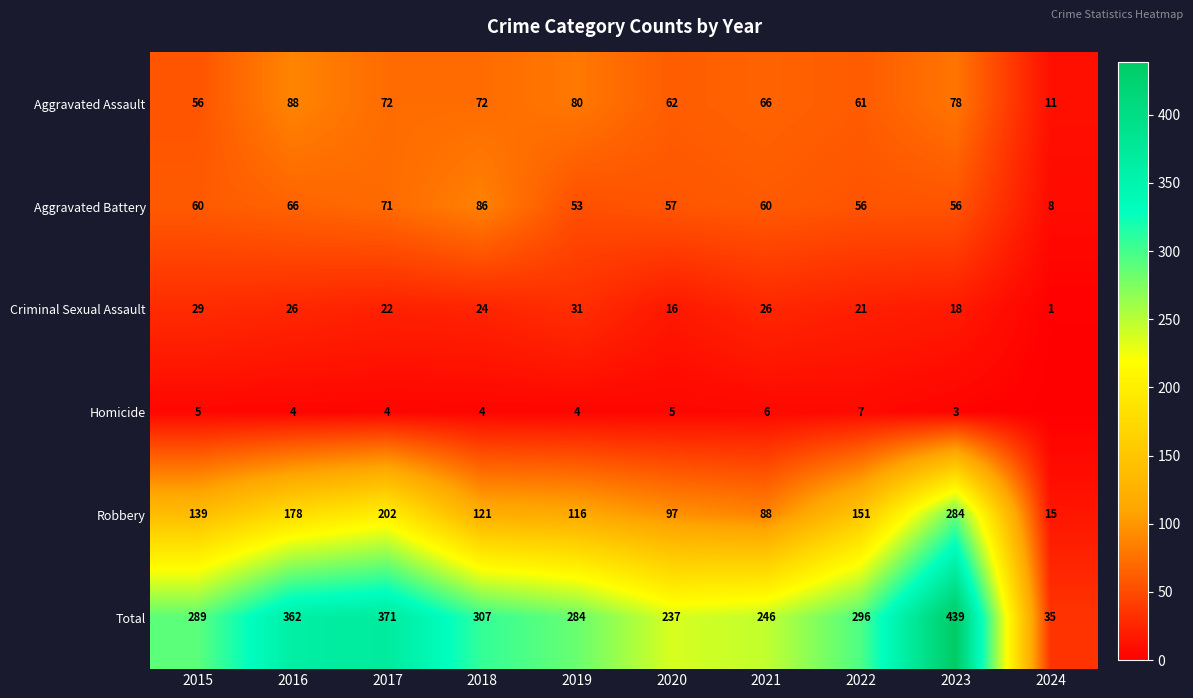

At 2021, list the series in order from largest to smallest.

Total, Robbery, Aggravated Assault, Aggravated Battery, Criminal Sexual Assault, Homicide